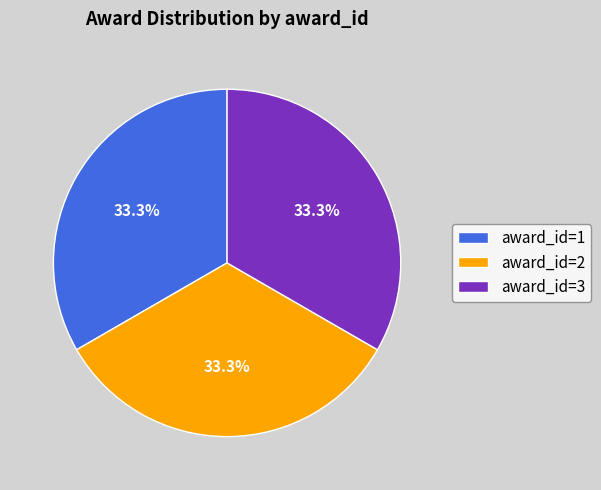

Is there any slice that represents more than half of the pie?

No